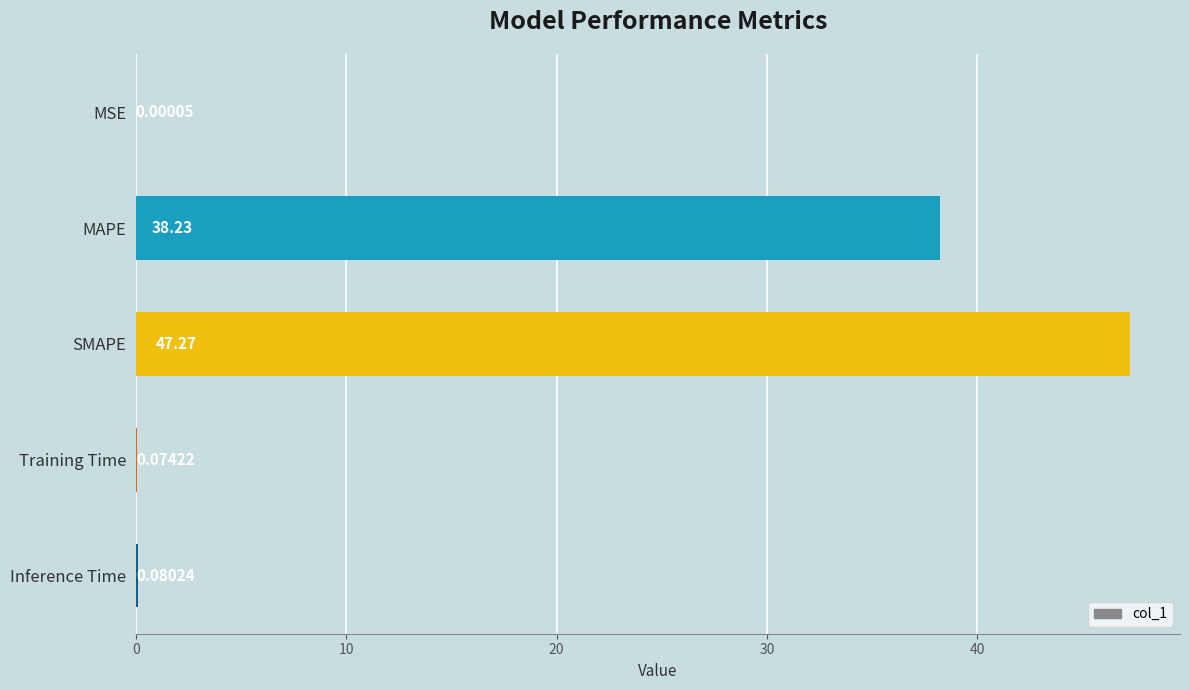

What is the average value?

17.1